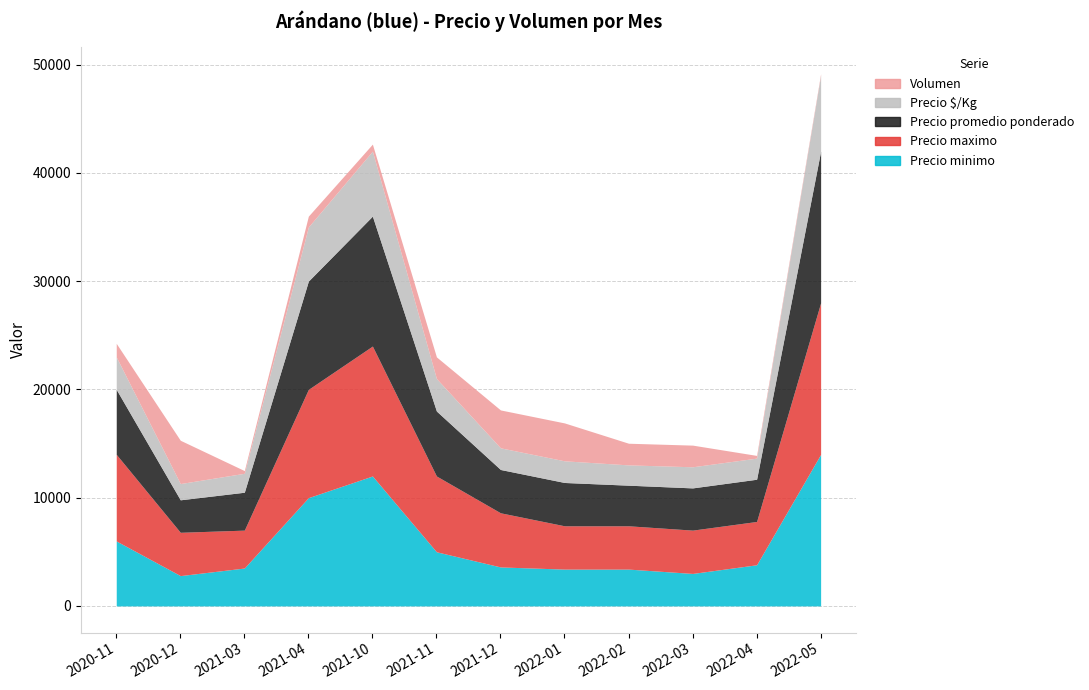

The value of Precio maximo at 2020-11 is 12199. True or false?

False